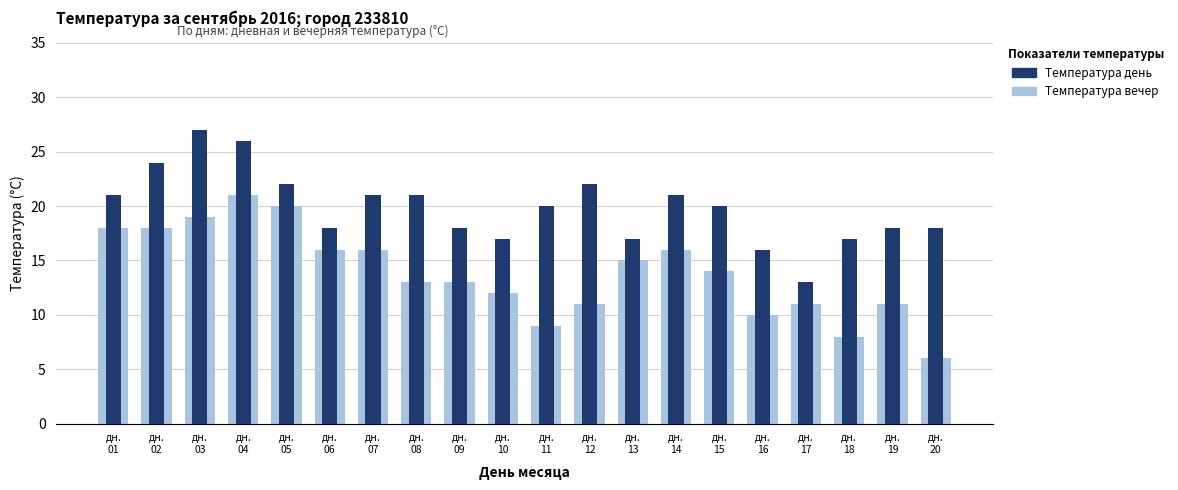

What is the total value across all series at дн.
19?

29